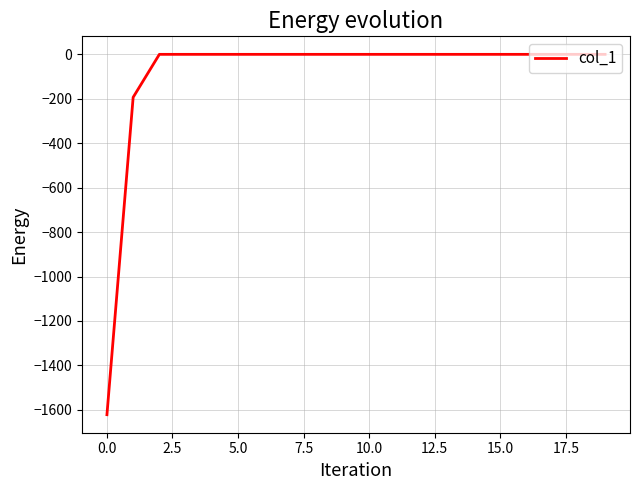

How many lines are shown in the chart?

1